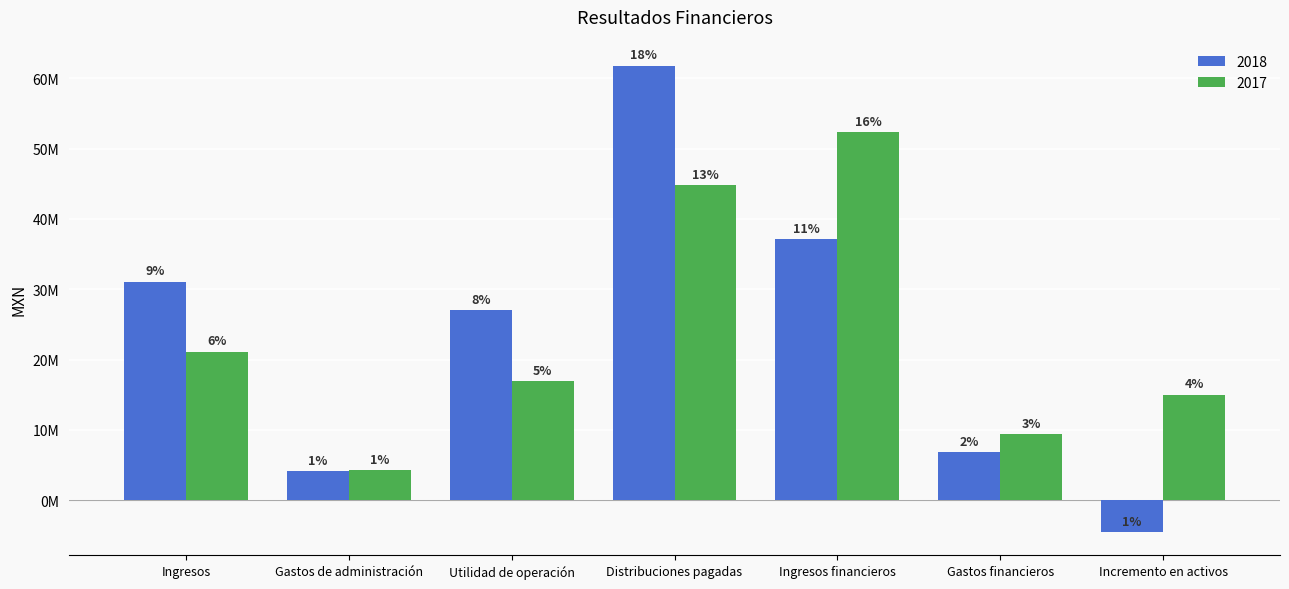

Which series has the largest total across all categories?

2017